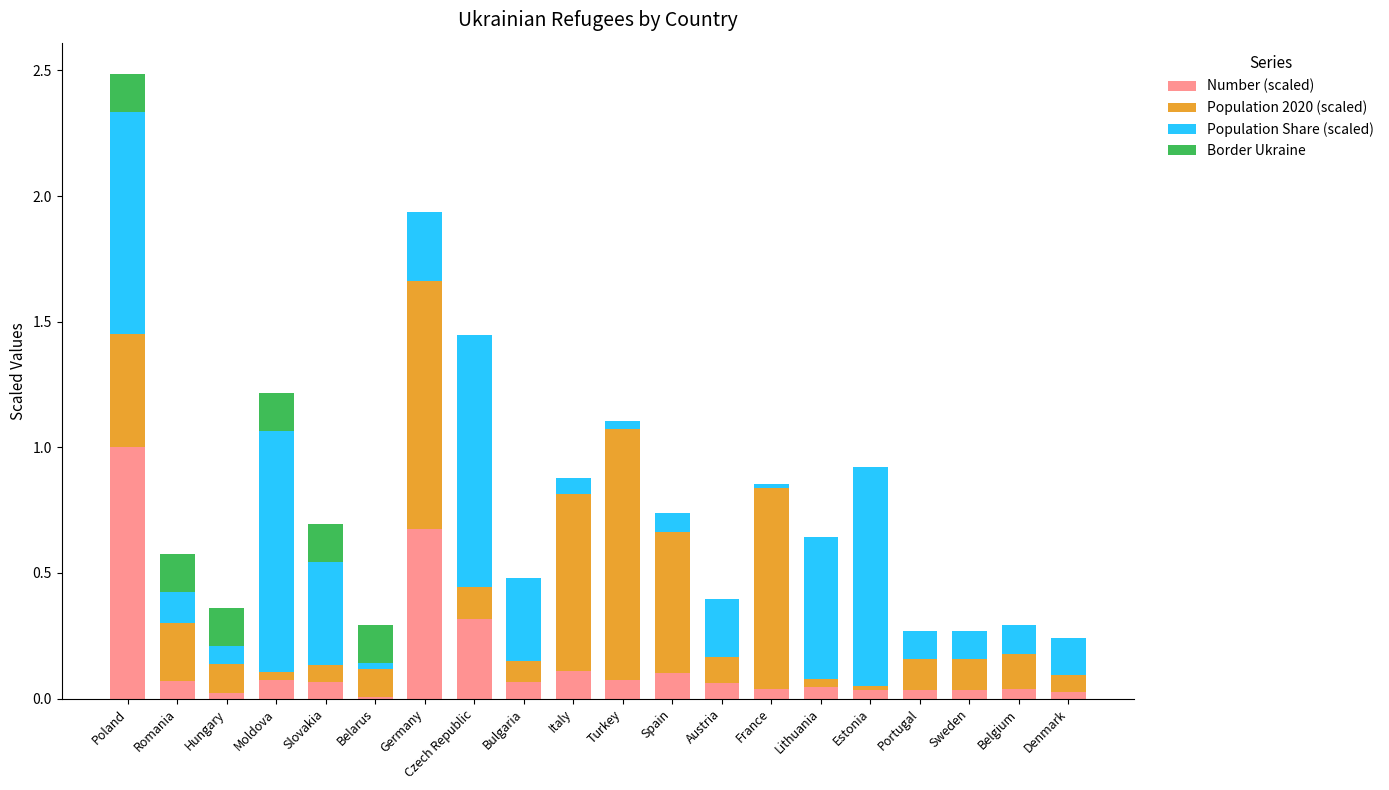

The Number (scaled) series shows 0.0 at Portugal. True or false?

True